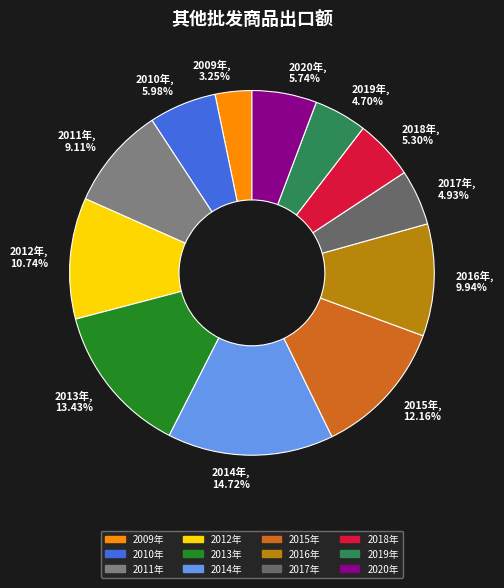

Do 2015年 and 2020年 together represent more than half of the pie?

No